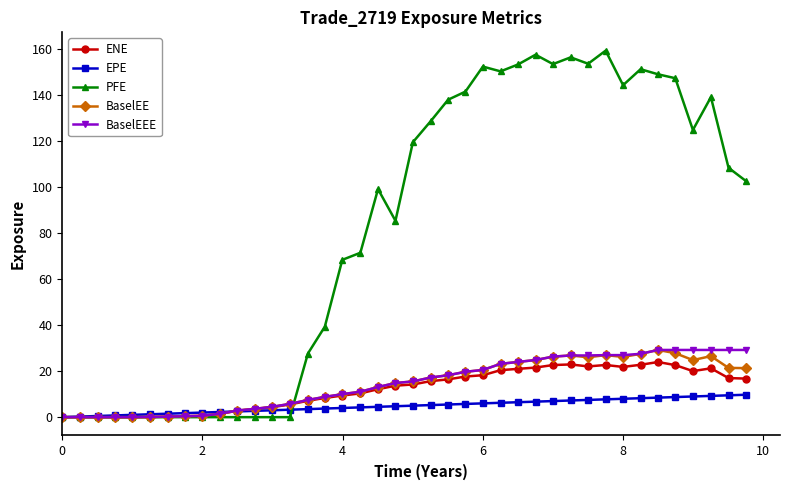

How many values in the BaselEE series are below 15?

20